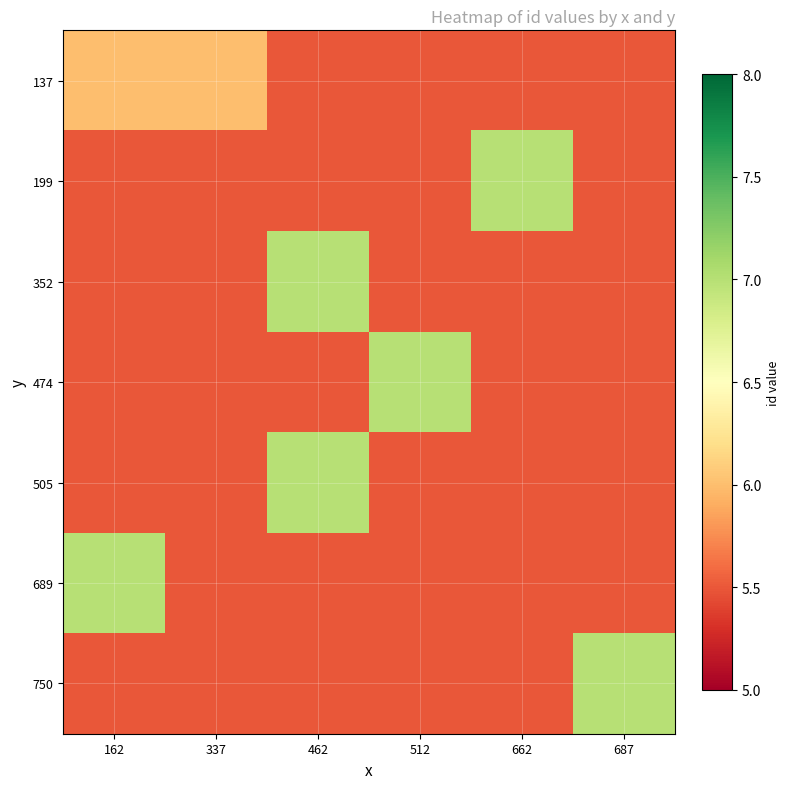

Reading left to right, transcribe all the data shown in this chart.

137: 162=6.0	337=6.0	462=5.5	512=5.5	662=5.5	687=5.5
199: 162=5.5	337=5.5	462=5.5	512=5.5	662=7.0	687=5.5
352: 162=5.5	337=5.5	462=7.0	512=5.5	662=5.5	687=5.5
474: 162=5.5	337=5.5	462=5.5	512=7.0	662=5.5	687=5.5
505: 162=5.5	337=5.5	462=7.0	512=5.5	662=5.5	687=5.5
689: 162=7.0	337=5.5	462=5.5	512=5.5	662=5.5	687=5.5
750: 162=5.5	337=5.5	462=5.5	512=5.5	662=5.5	687=7.0